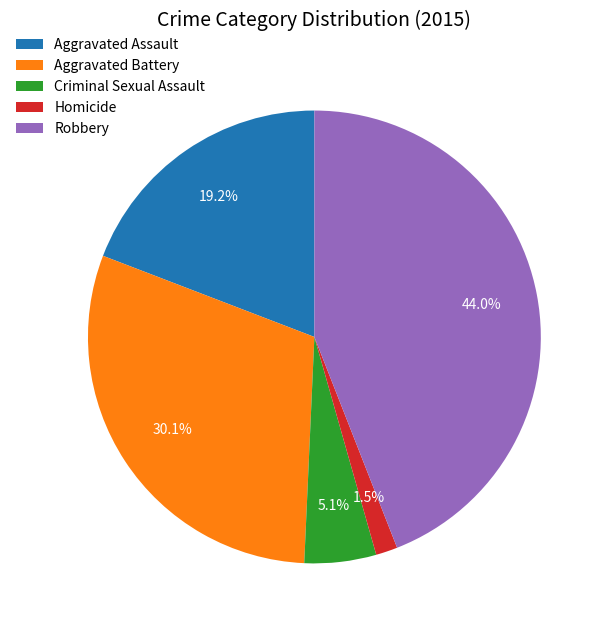

Rank the categories by value from highest to lowest.

Robbery, Aggravated Battery, Aggravated Assault, Criminal Sexual Assault, Homicide